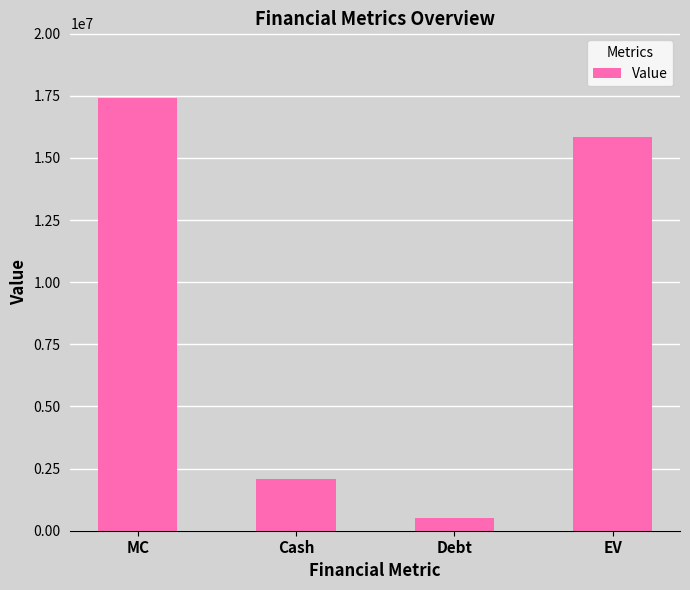

Reading right to left, what are all the values shown in this chart?

EV=15854855	Debt=520765	Cash=2067910	MC=17402000